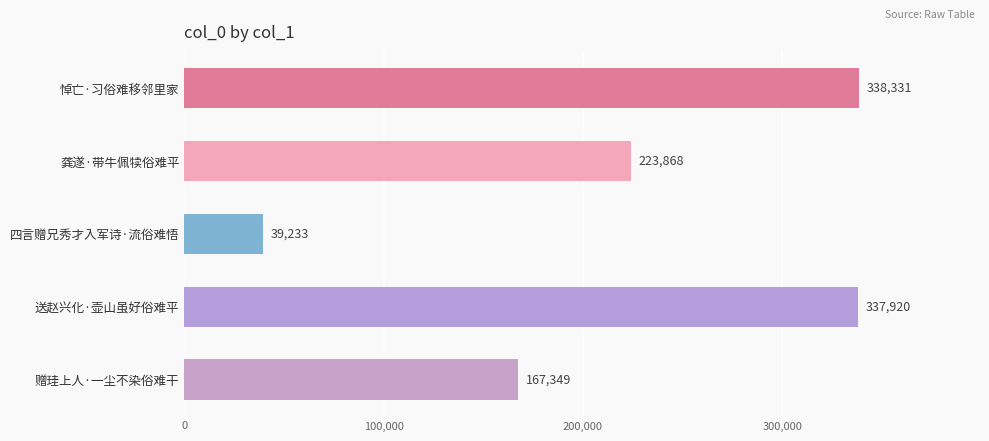

Which has a higher value, 送赵兴化·壶山虽好俗难平 or 赠珪上人·一尘不染俗难干?

送赵兴化·壶山虽好俗难平